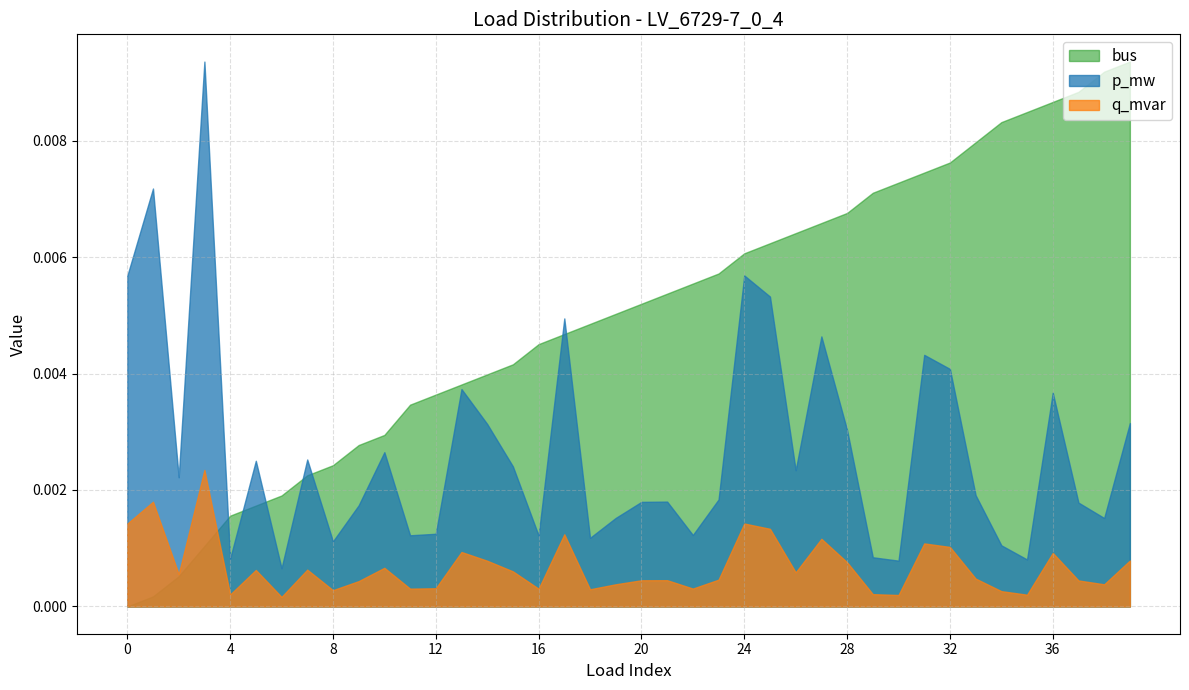

After their last crossing, which series has the higher values: bus or p_mw?

bus